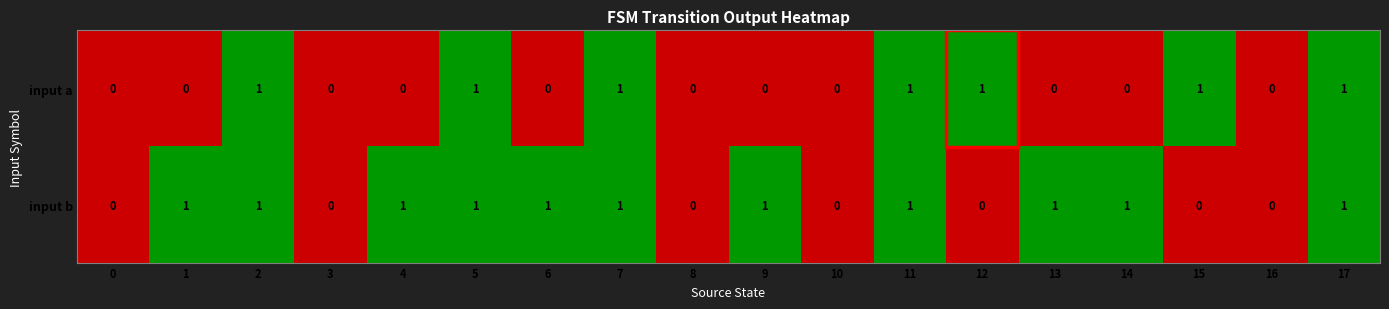

True or false: input a has a value of 0 at 0.

True